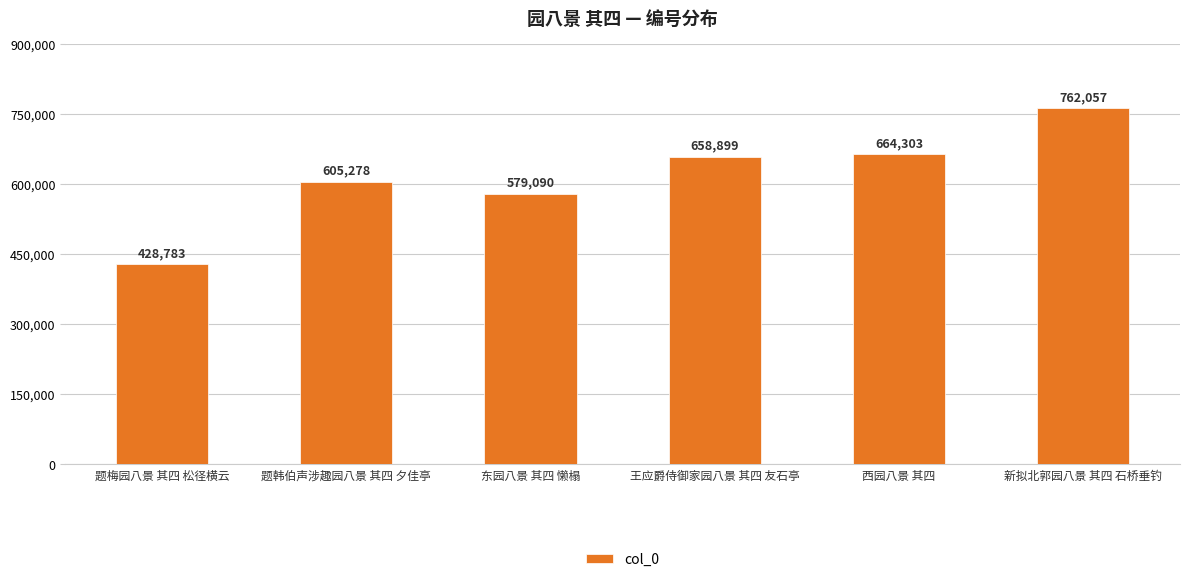

Are the bars horizontal?

No